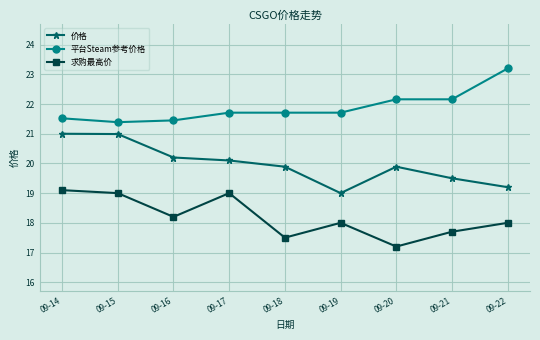

What is the difference between the highest and lowest values at 09-18?

4.2